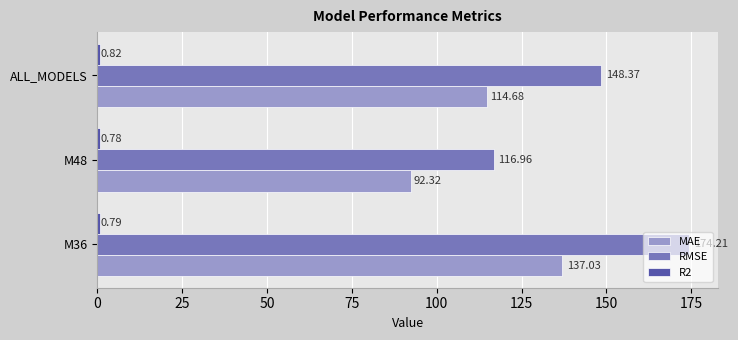

Rank the categories by MAE value from highest to lowest.

M36, ALL_MODELS, M48